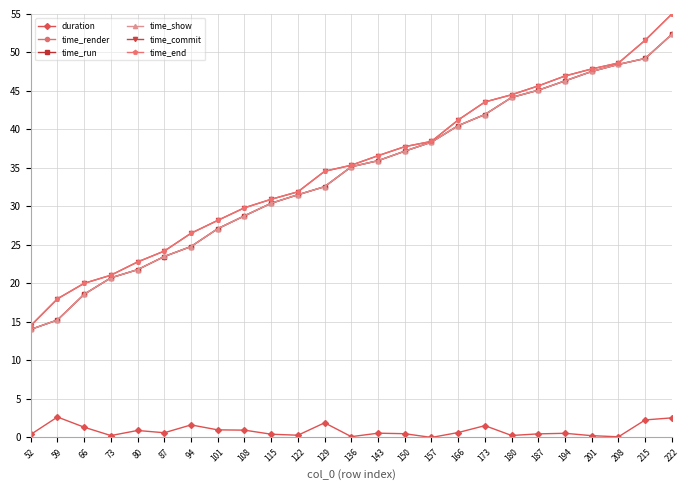

What is the sum of the time_commit values at 173 and 66?

63.6